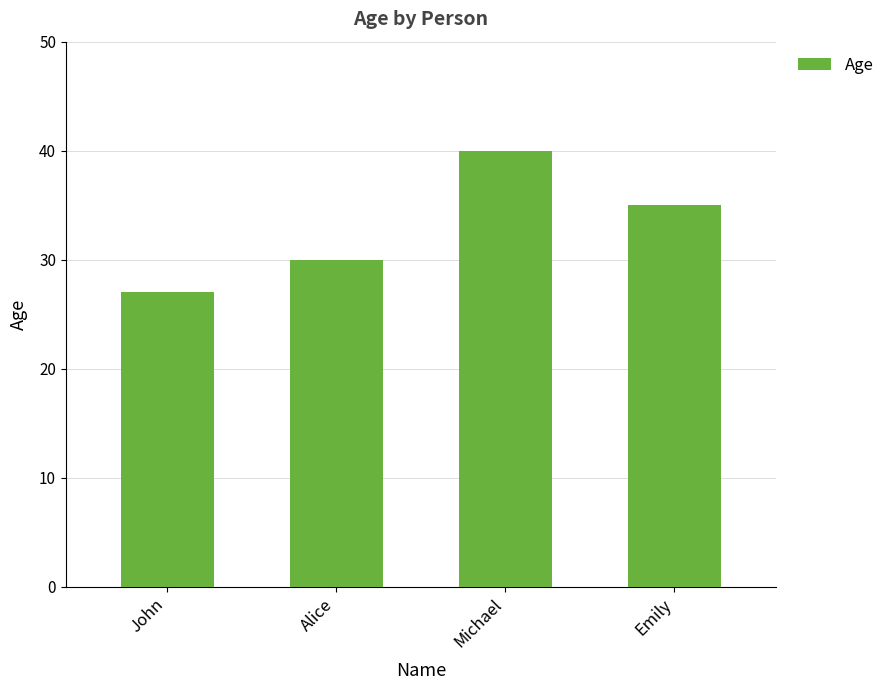

What is the average value?

33